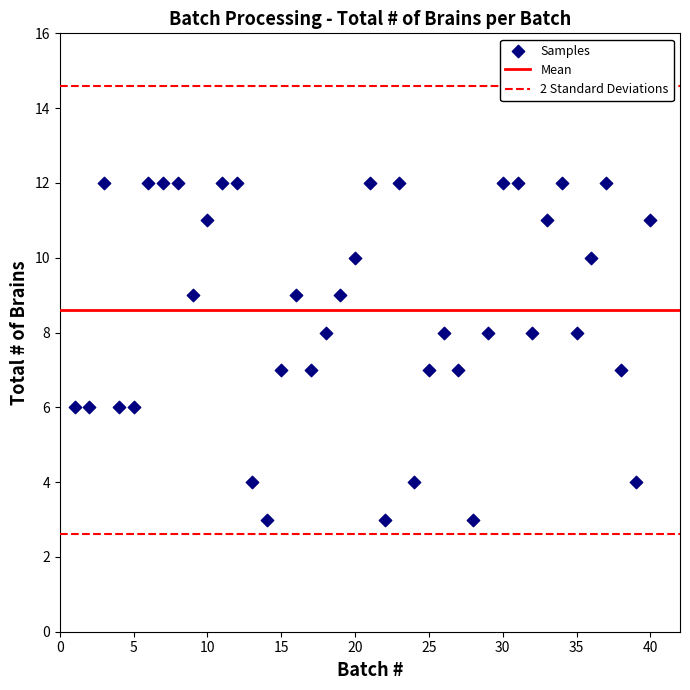

What is the range of Y values (max minus min)?

9